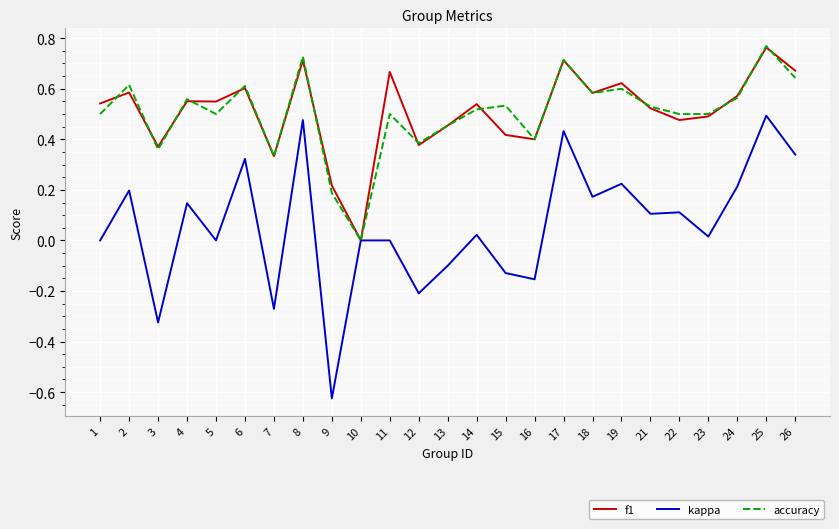

True or false: kappa has a value of 0.1 at 18.

False